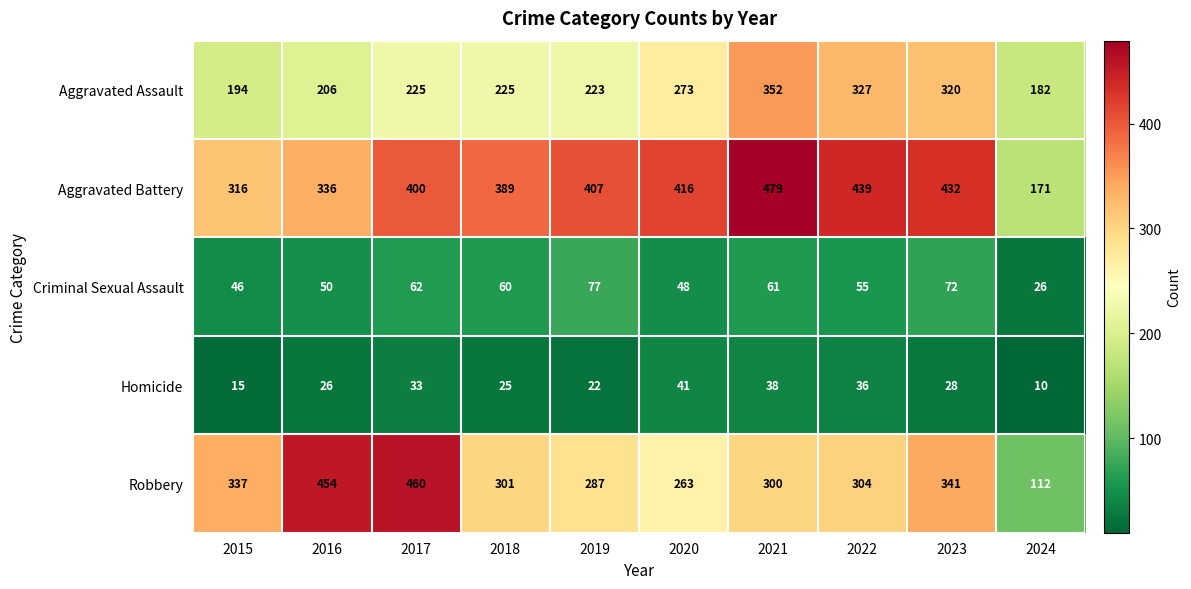

The value of Robbery at 2018 is 301. True or false?

True